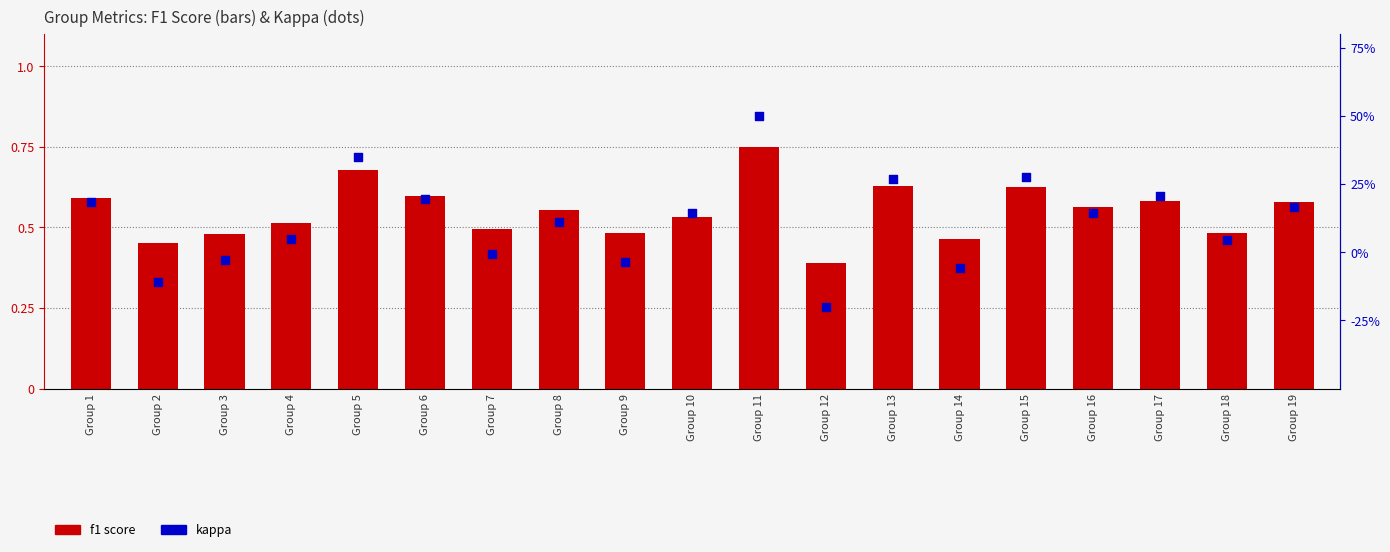

Which series reaches the maximum Y coordinate?

f1 score